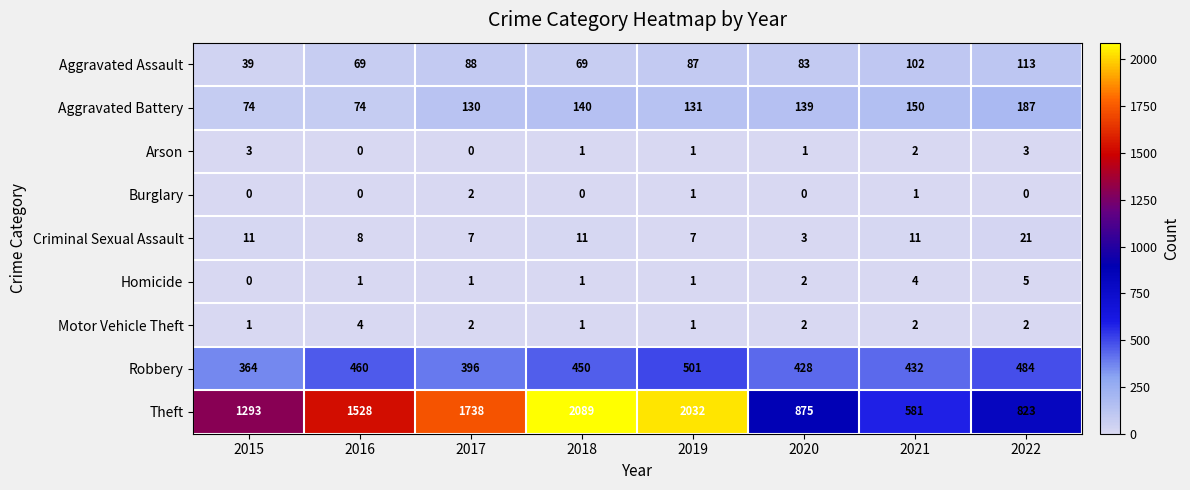

Which series has the largest total across all categories?

Theft